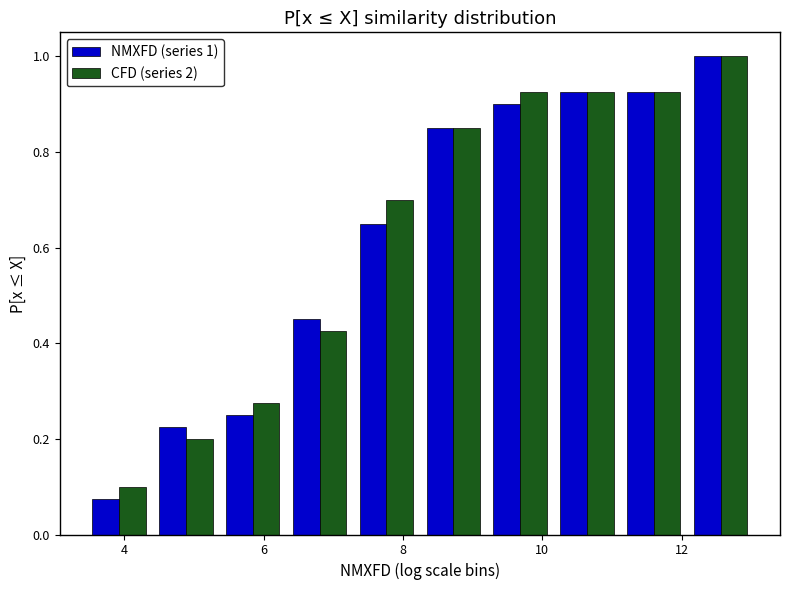

In the CFD (series 2) series, which range on the x-axis has the tallest bar?

12.0 to 13.0